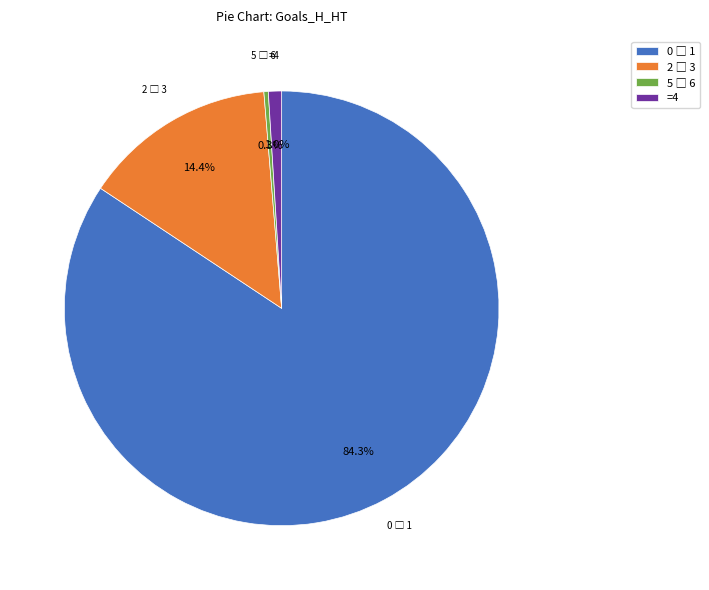

To the nearest percent, what is the difference between the largest and smallest slice percentages?

84%